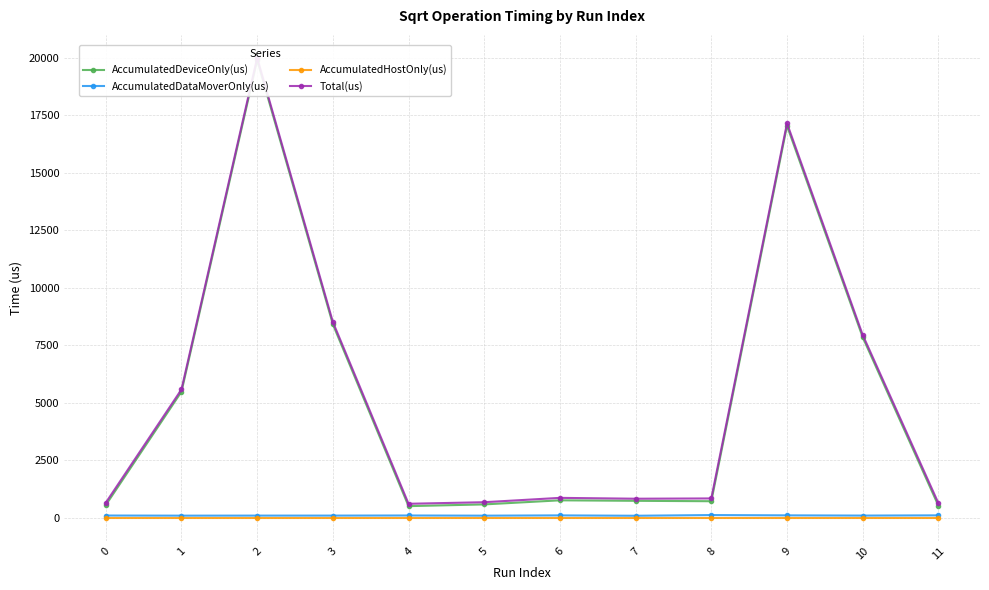

True or false: AccumulatedDataMoverOnly(us) has more than 2 interior local peaks.

True